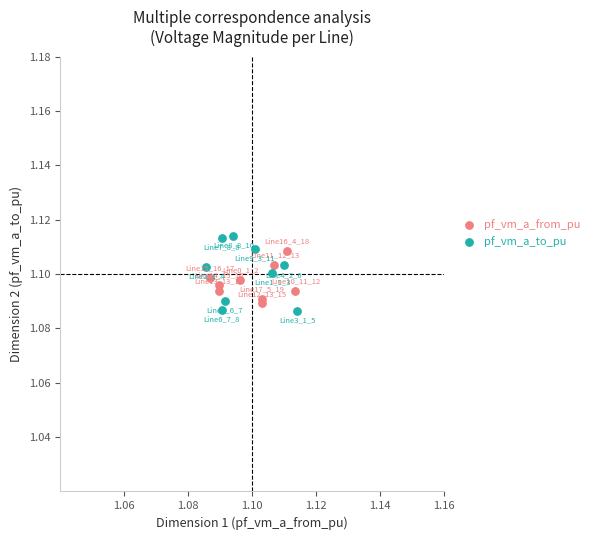

What are all the series names shown in the legend?

pf_vm_a_from_pu, pf_vm_a_to_pu